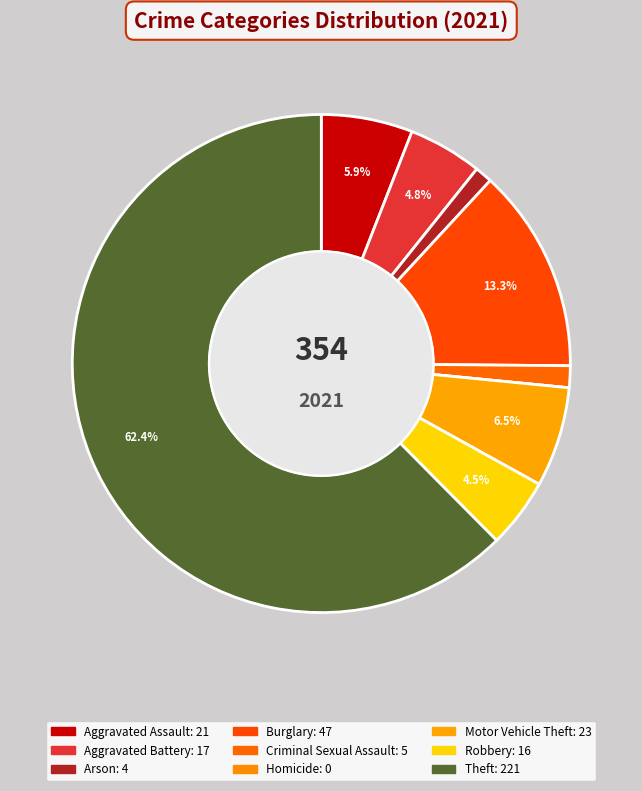

To the nearest percent, what percentage of the pie is Arson?

1%